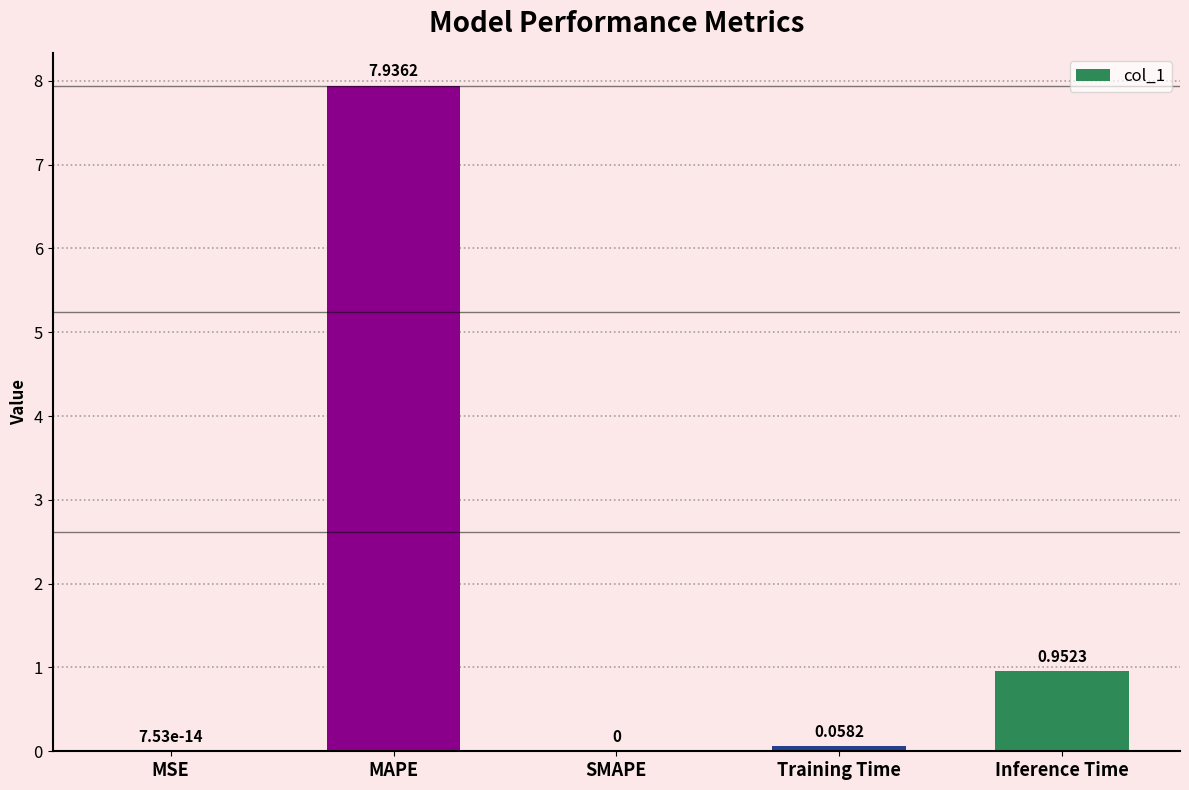

The chart shows a value of 2.6 at MAPE. True or false?

False